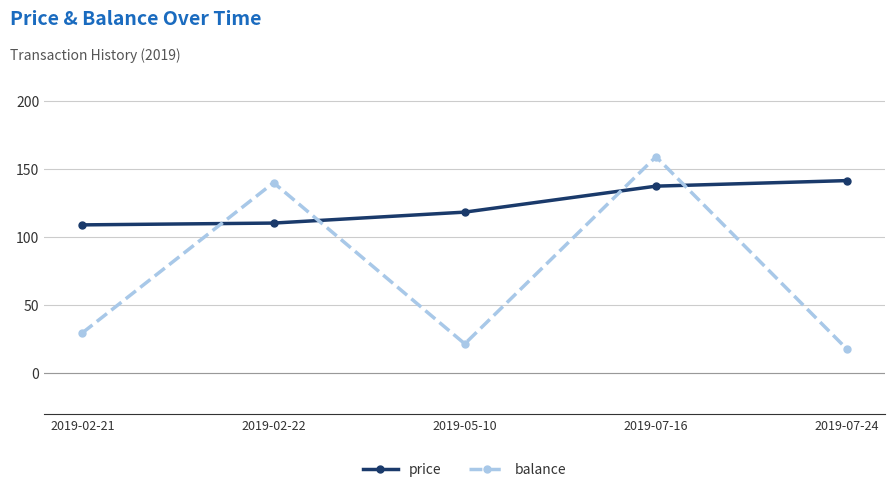

What is the spread (max minus min) of values at 2019-07-24?

124.0